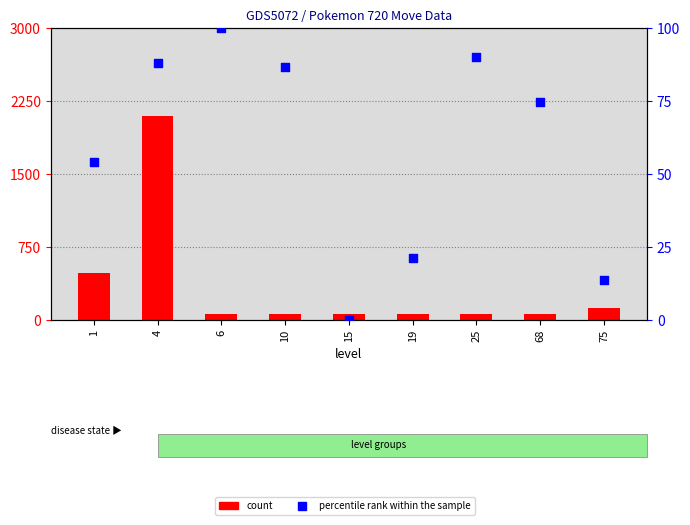

Which series has the largest total across all categories?

count